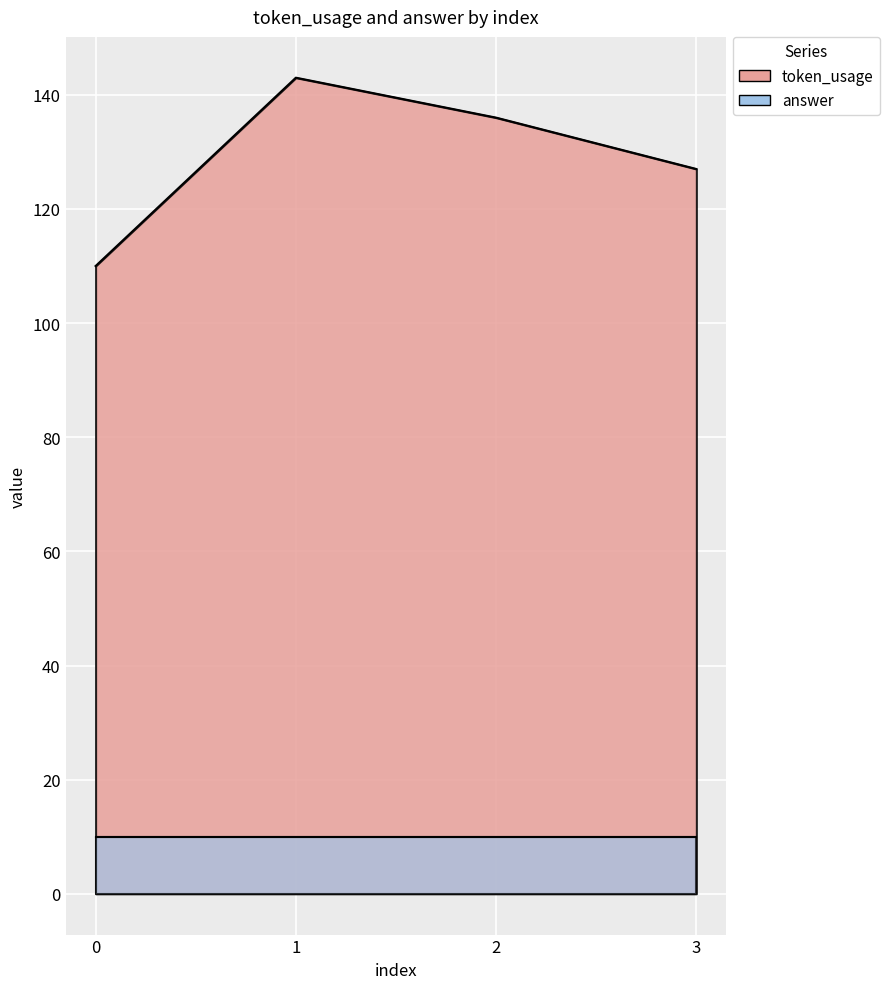

What is the difference between the second highest and second lowest values?

9